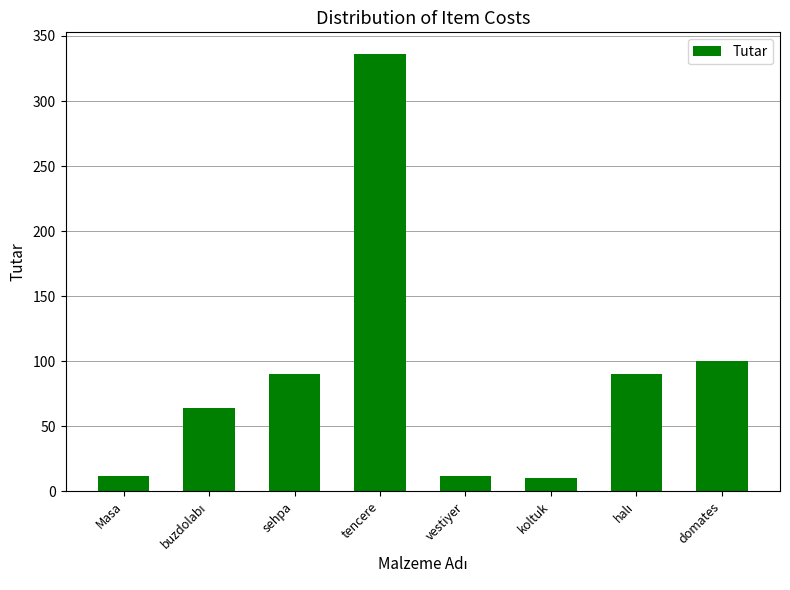

What is the ratio of the value at domates to the value at Masa?

8.3